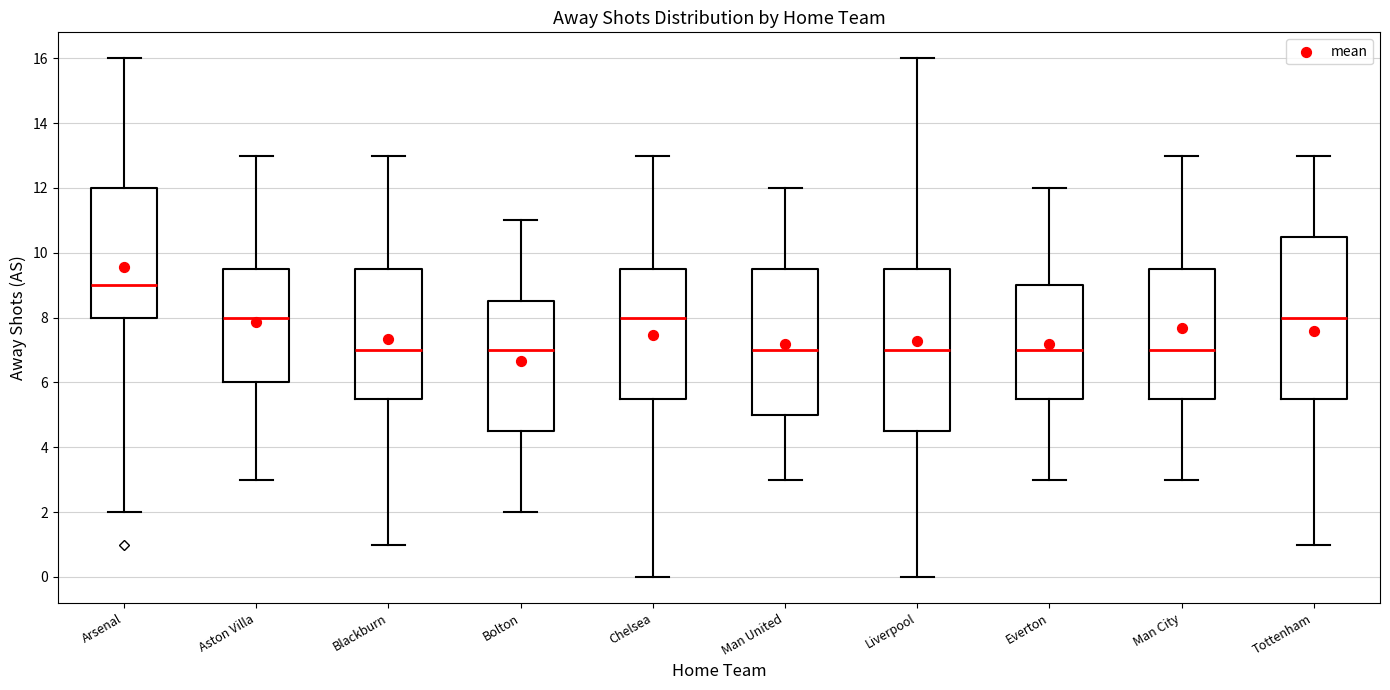

Which box has the highest median line?

Arsenal